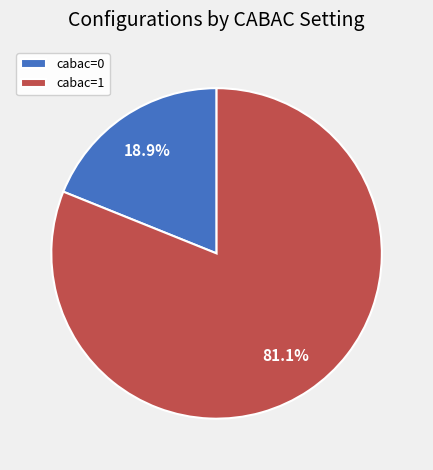

Is the sum of cabac=1 and cabac=0 greater than half?

Yes